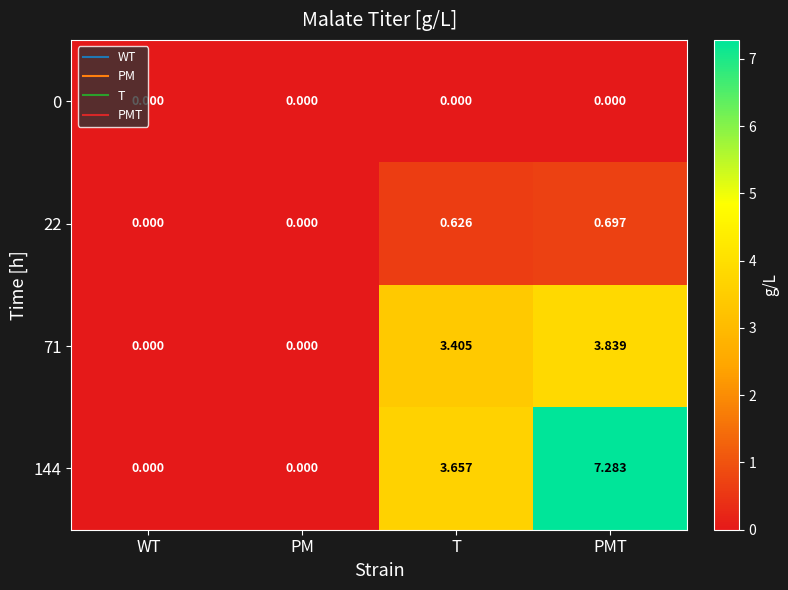

Is the value of 71 at PMT greater than the value of 22 at WT?

Yes